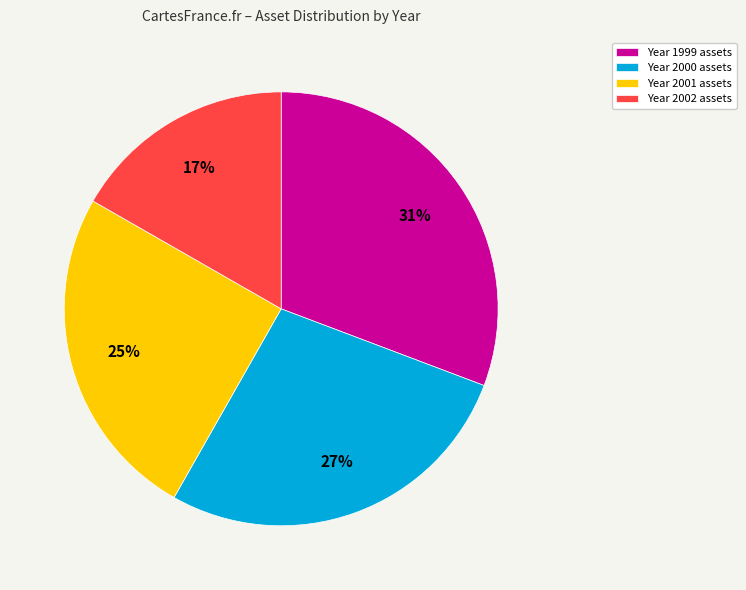

Is there a majority slice in this chart?

No